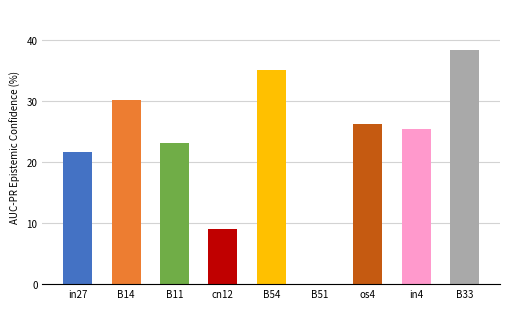

Are the bars horizontal?

No